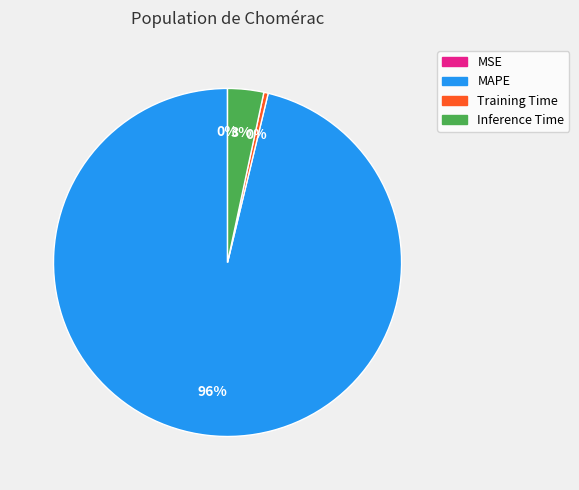

Does Training Time account for over 50% of the chart?

No